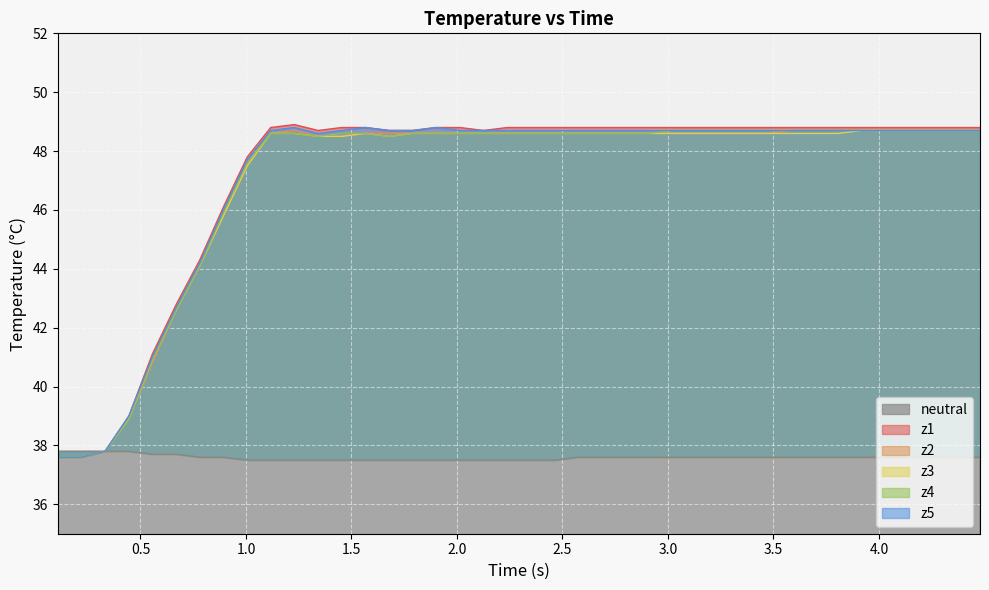

How many lines are shown in the chart?

6